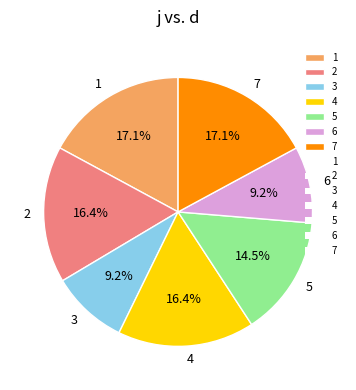

How much of the chart is everything except 7?

82.9%